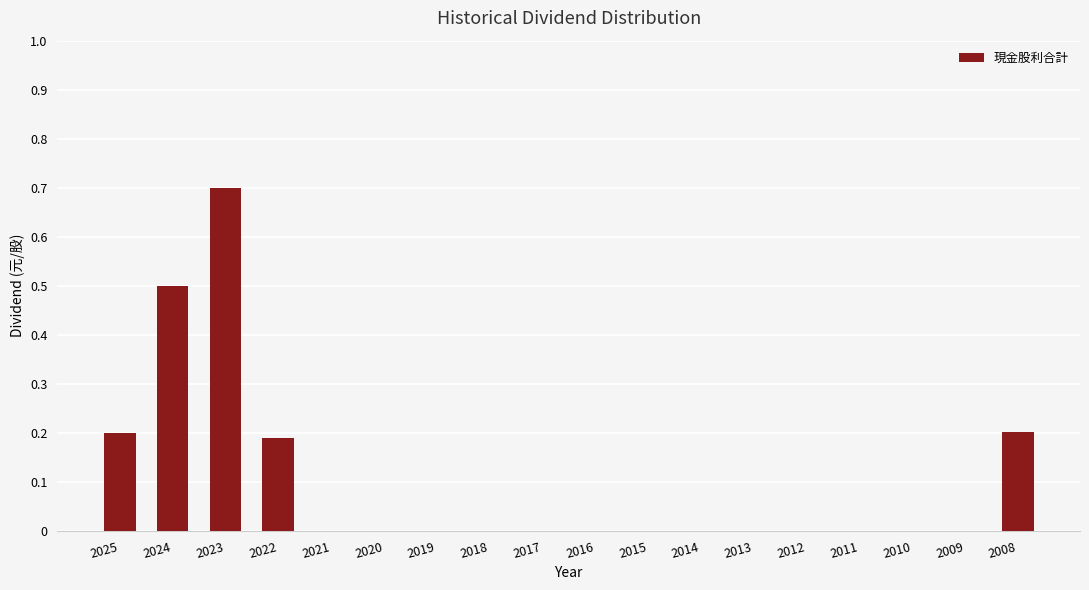

Is it true that the value at 2023 is 0.2?

False